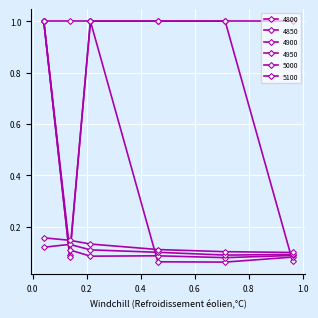

At how many categories does at least one series exceed 0?

6